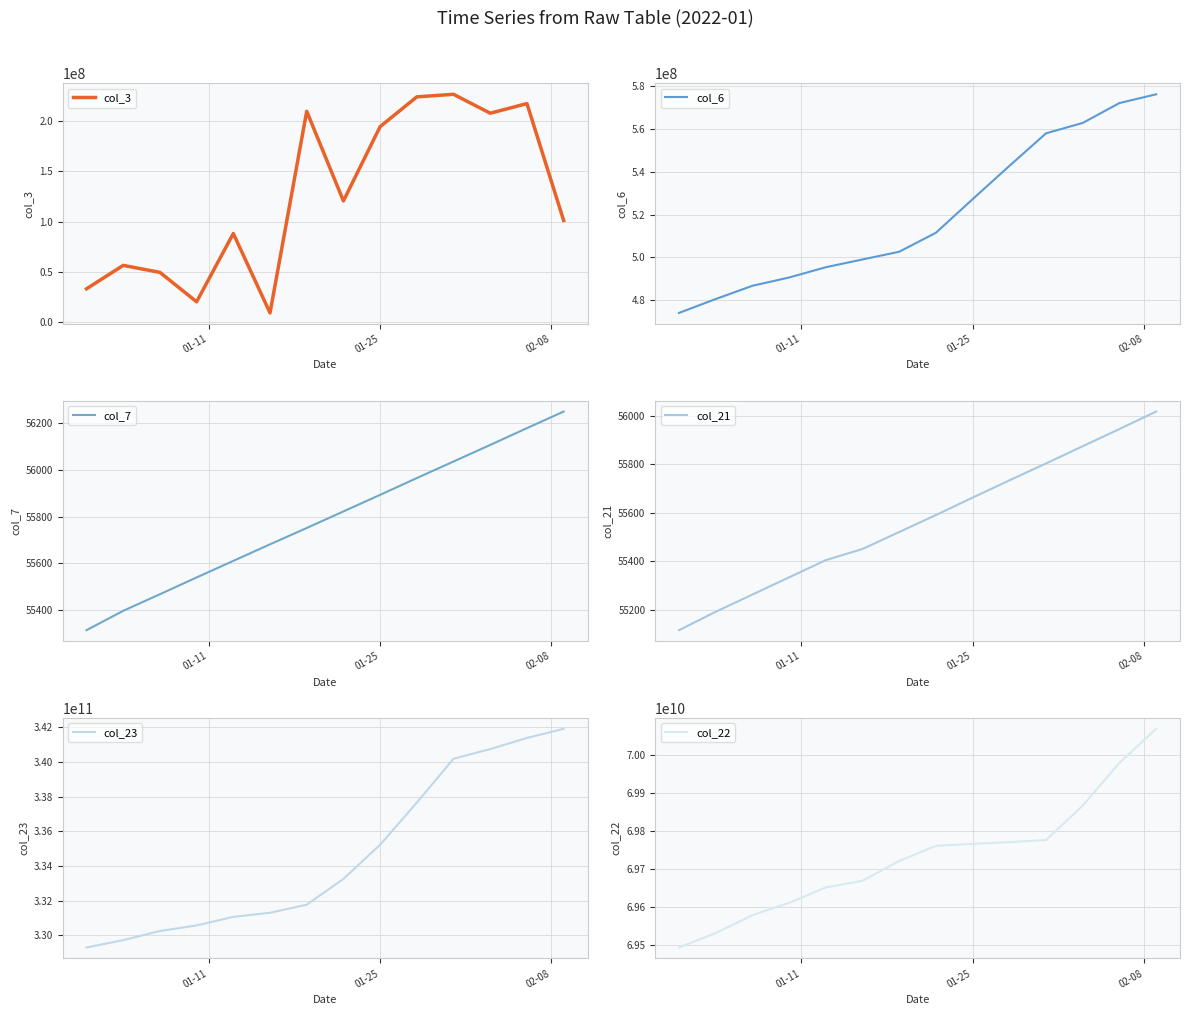

What is the lowest value of the col_3 series?

9227944